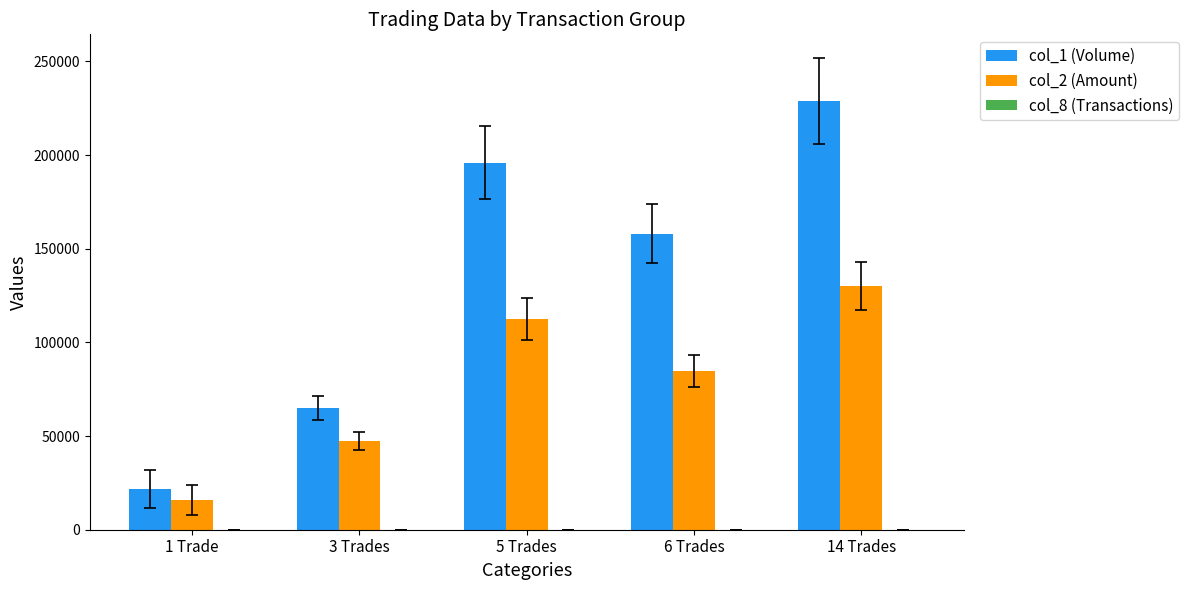

Which series has the largest total across all categories?

col_1 (Volume)